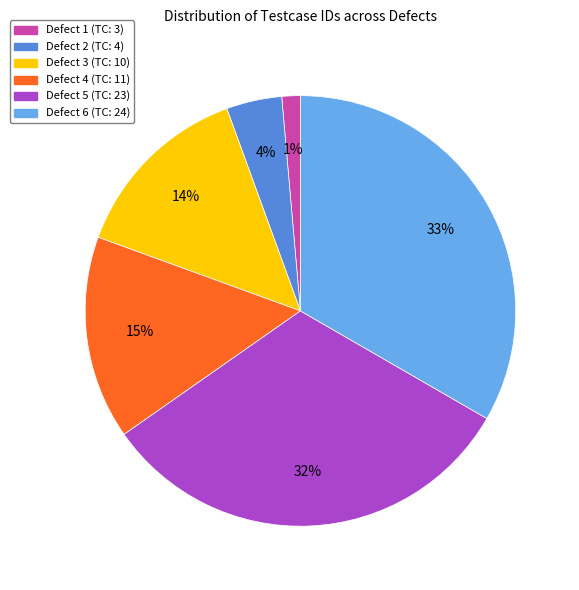

Does Defect 5 account for over 50% of the chart?

No